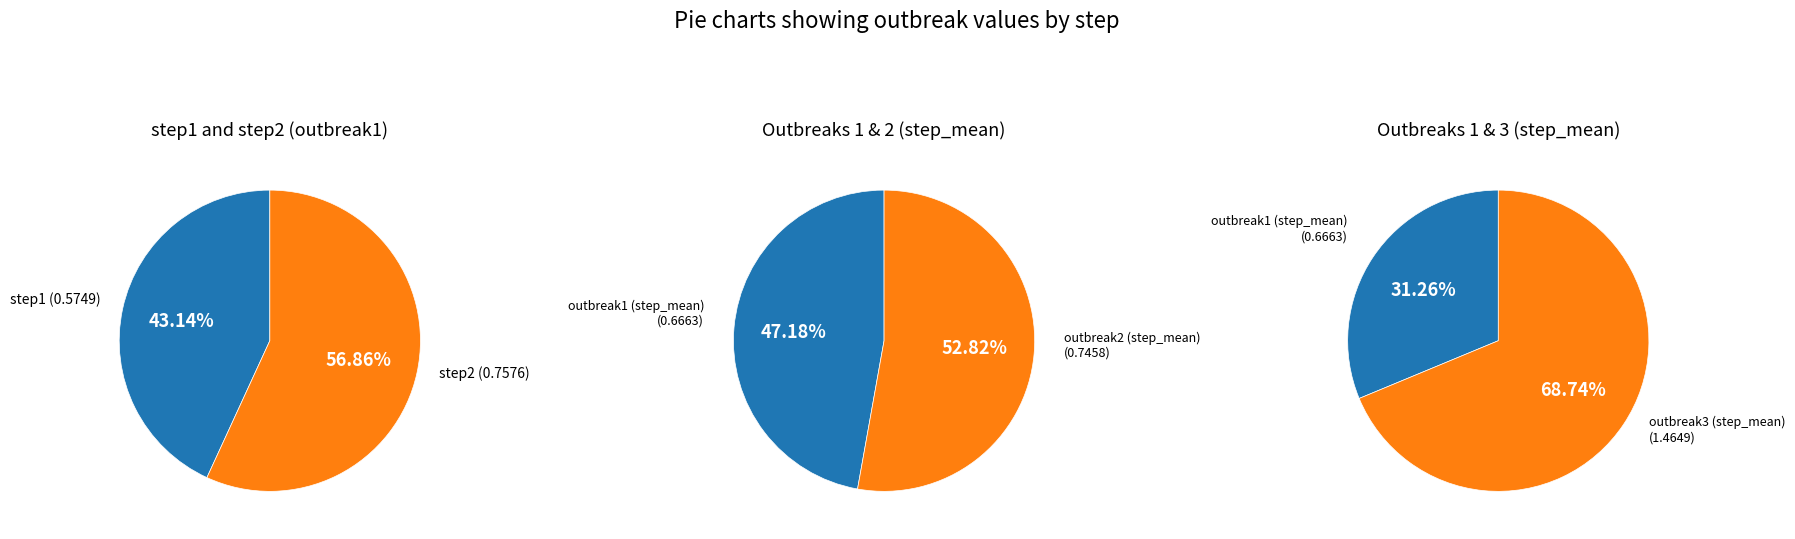

To the nearest percent, what percentage of the pie is step_mean?

33%